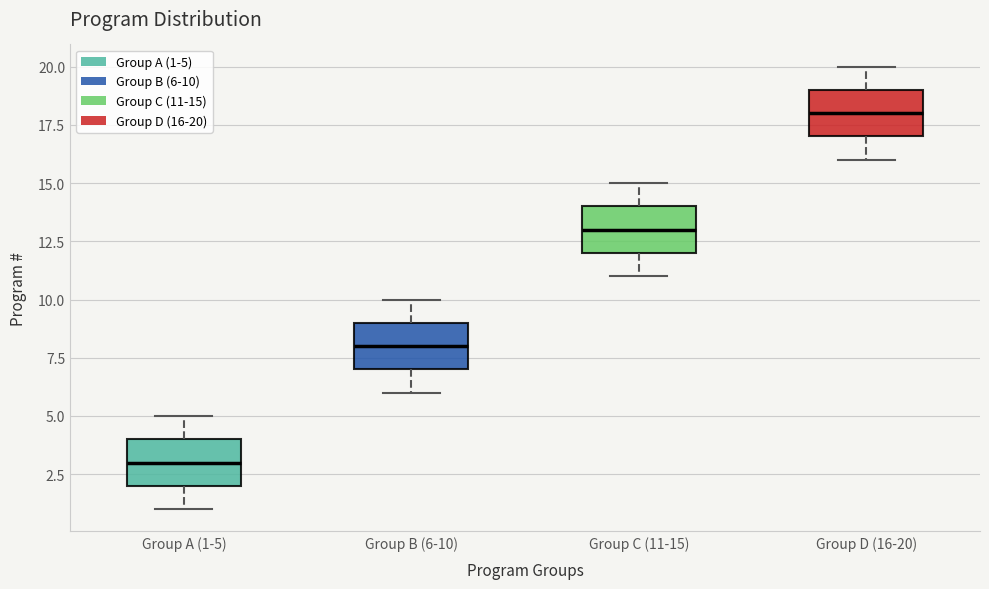

Which box has the highest median line?

Group D (16-20)